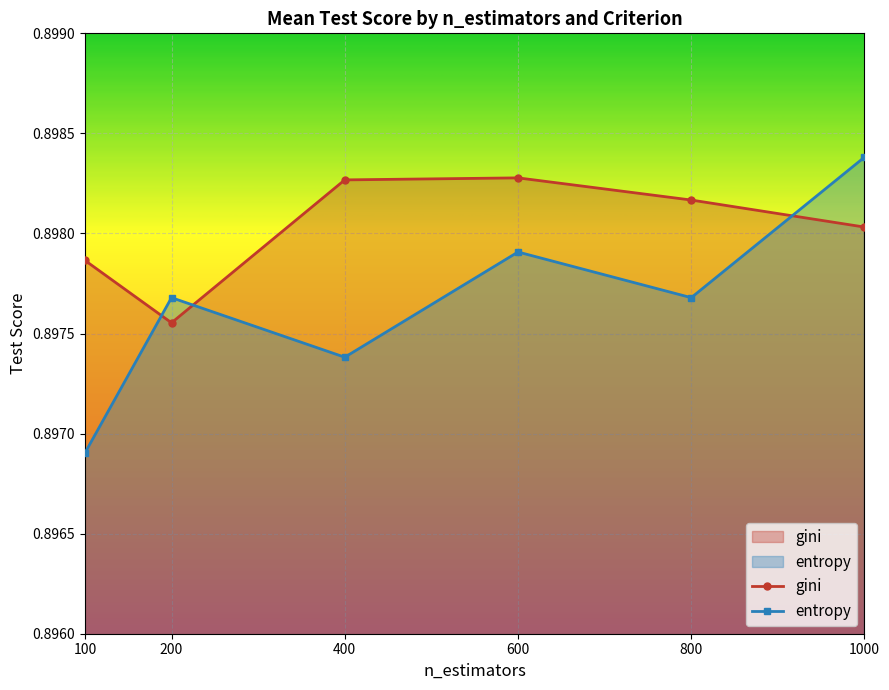

Which series has the largest total across all categories?

gini